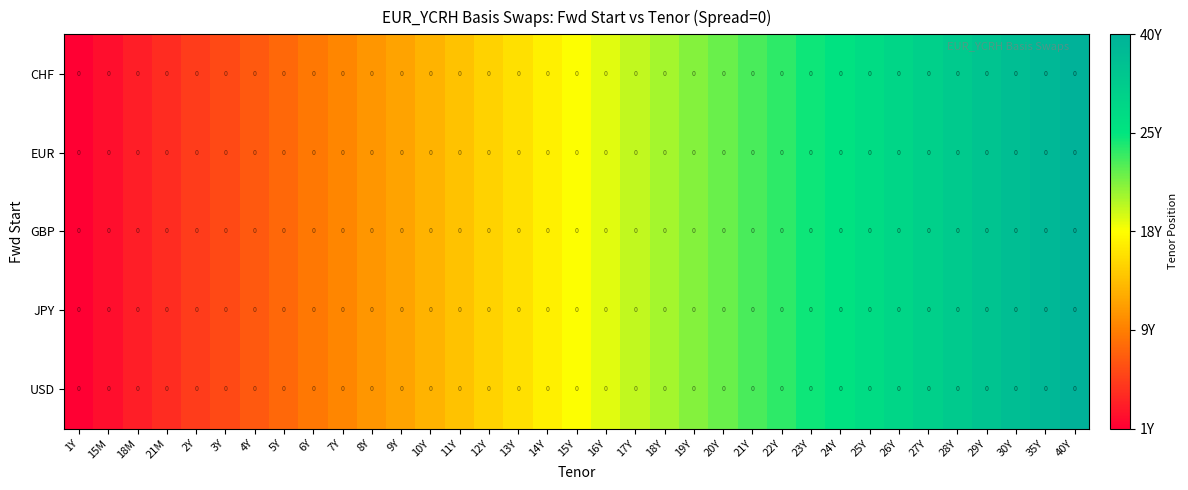

Rank the series by their maximum value, from highest to lowest.

CHF, EUR, GBP, JPY, USD